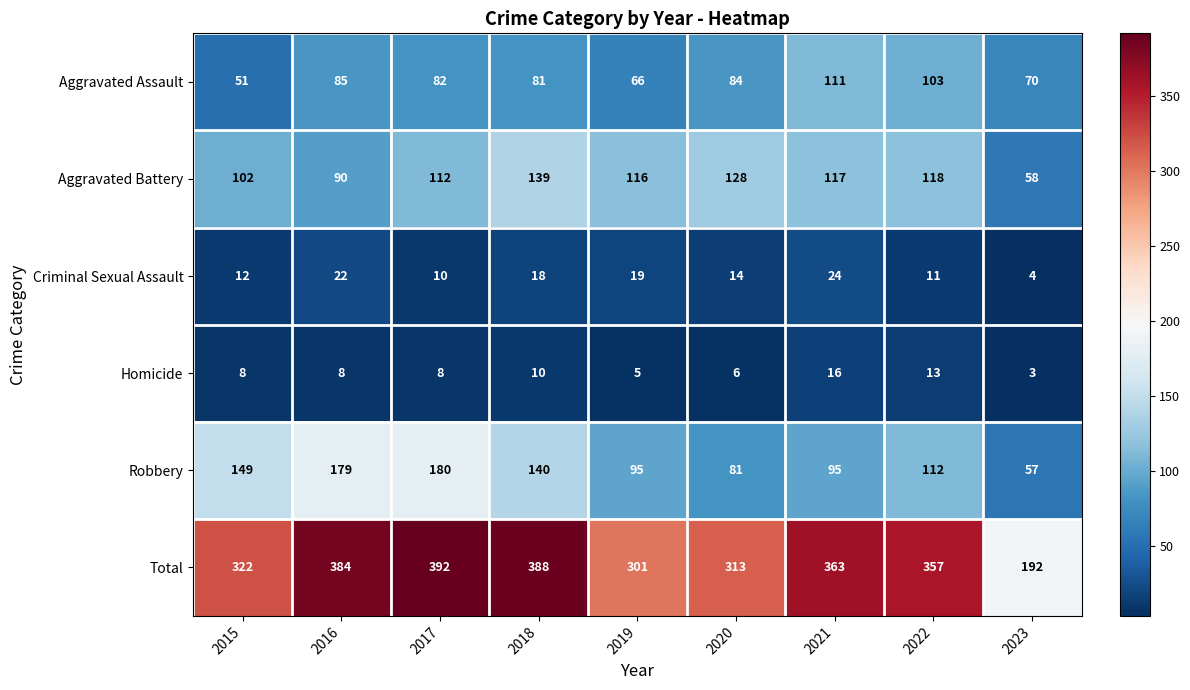

Rank the series by their maximum value, from lowest to highest.

Homicide, Criminal Sexual Assault, Aggravated Assault, Aggravated Battery, Robbery, Total